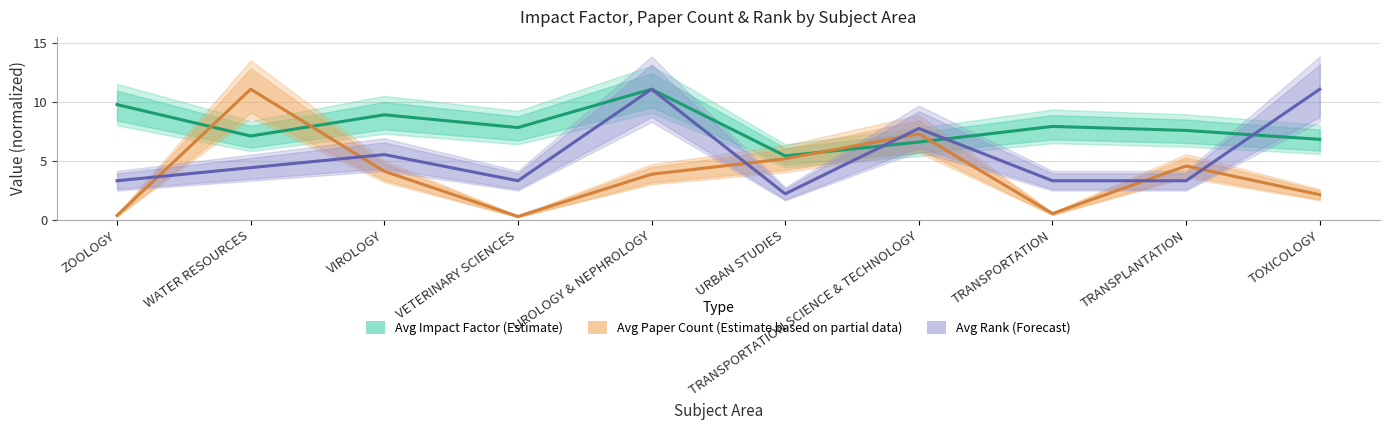

How many data points in Avg Impact Factor (Estimate) are less than 7?

3